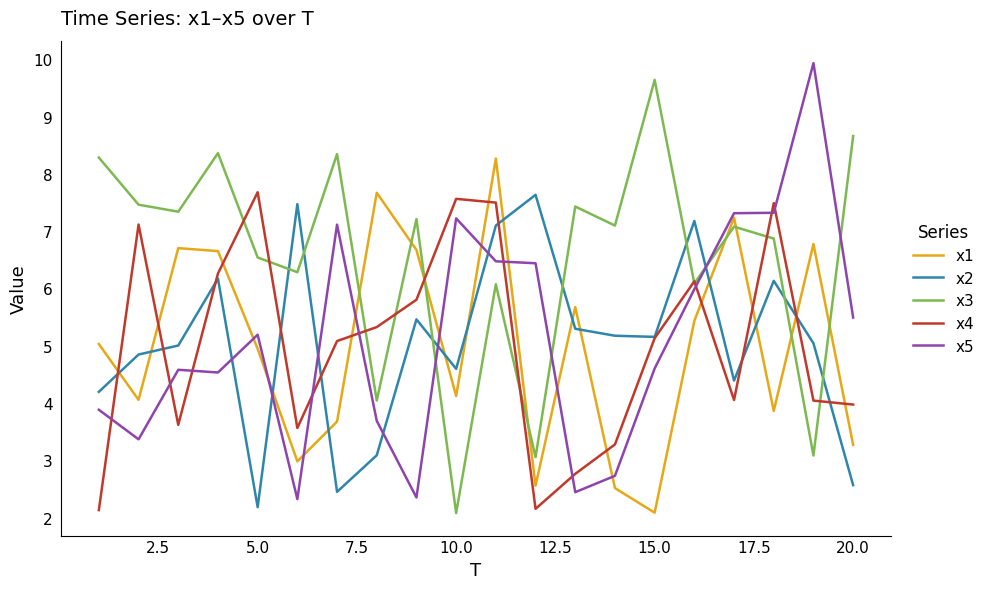

What is the minimum value for x5?

2.3